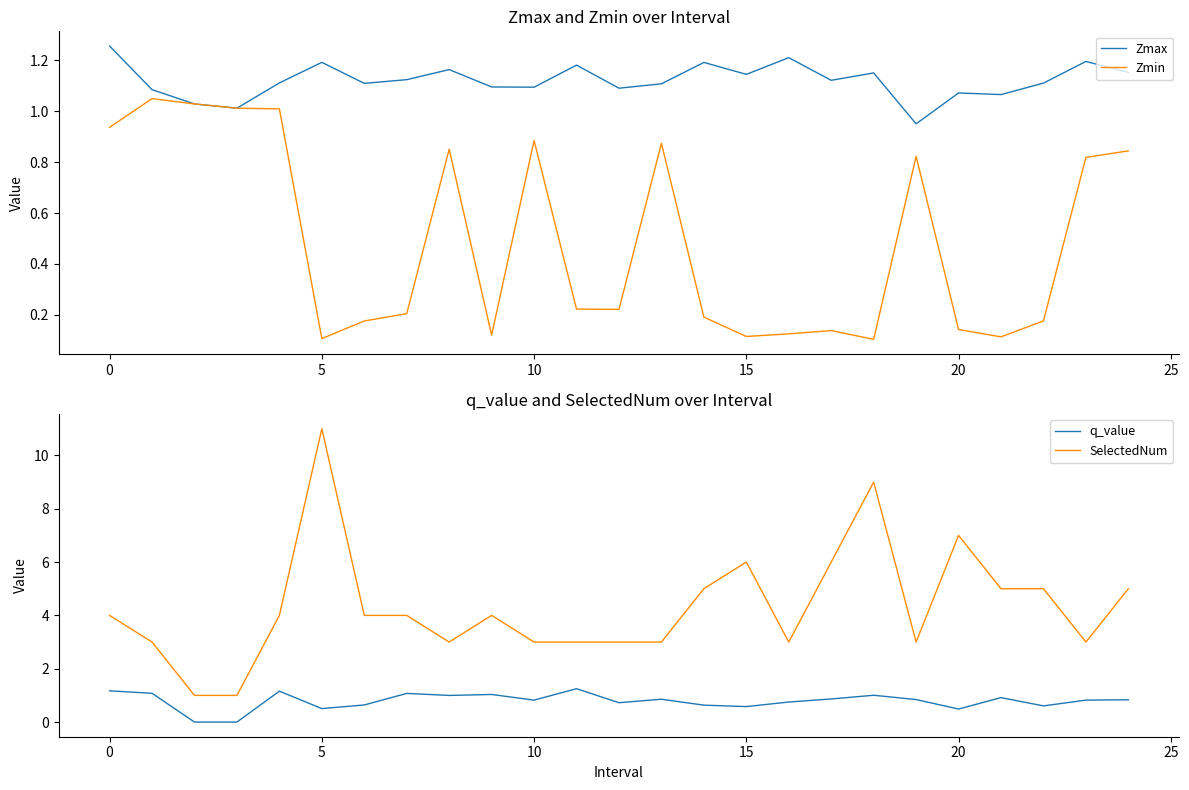

Which series has the largest total across all categories?

SelectedNum